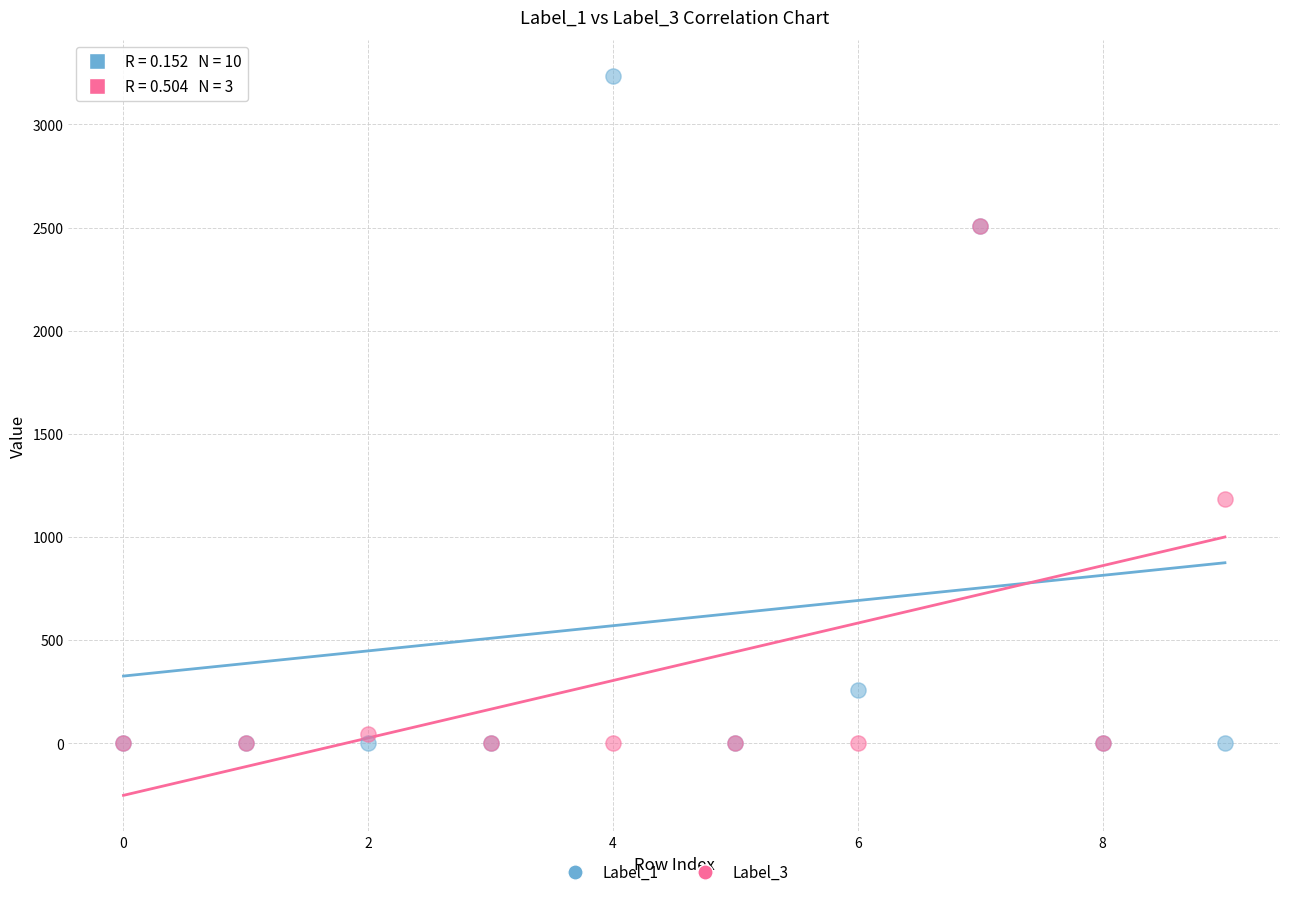

What are all the series names shown in the legend?

Label_1, Label_3